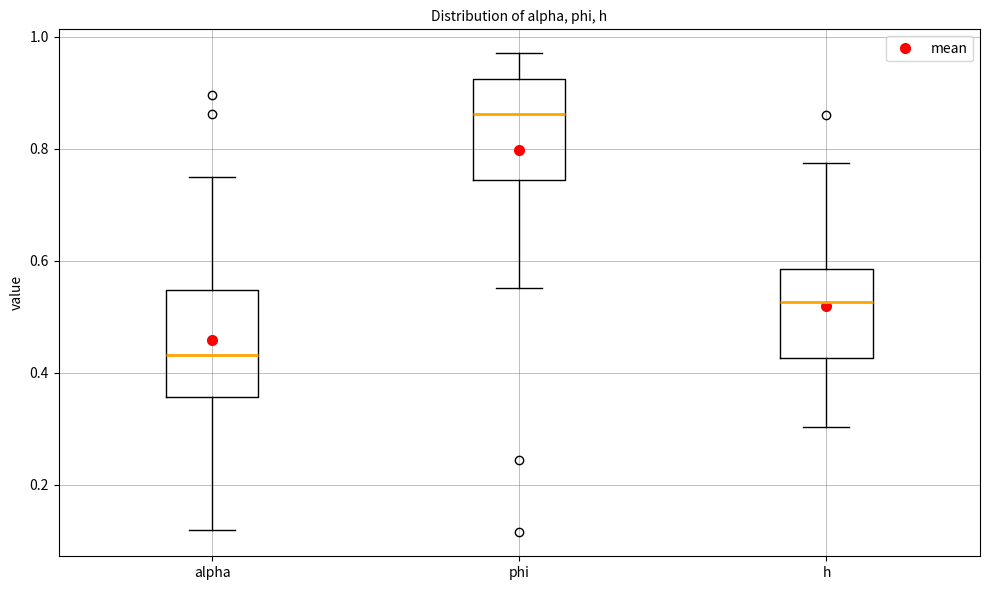

Which box has the highest median line?

phi